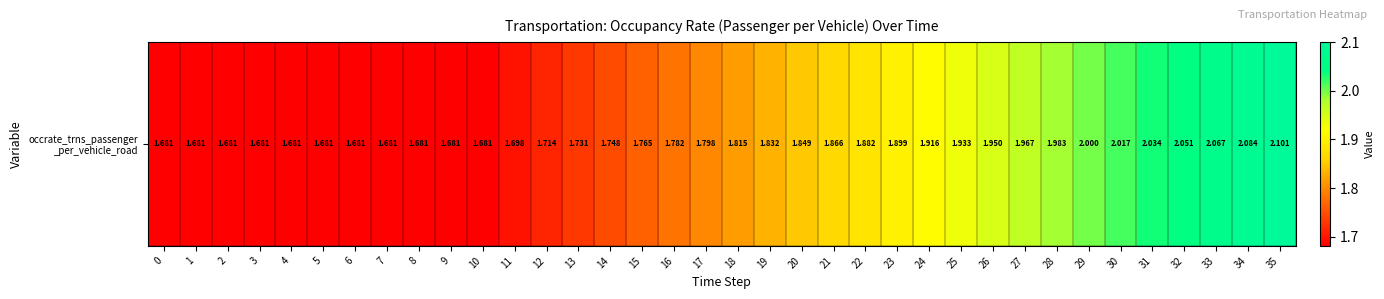

What is the difference between the maximum and second lowest values?

0.4